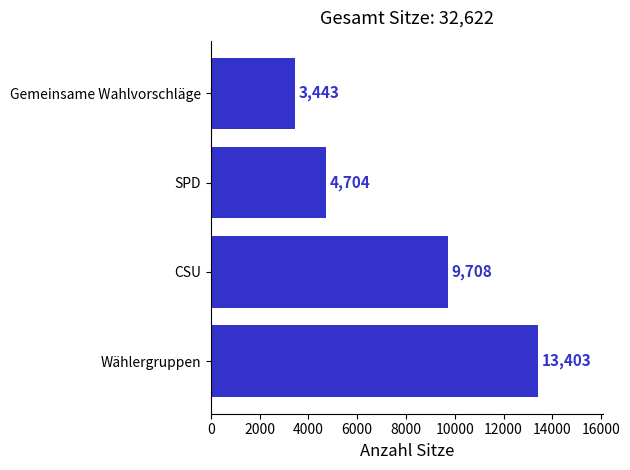

Reading bottom to top, extract all data points from this chart.

13403	9708	4704	3443